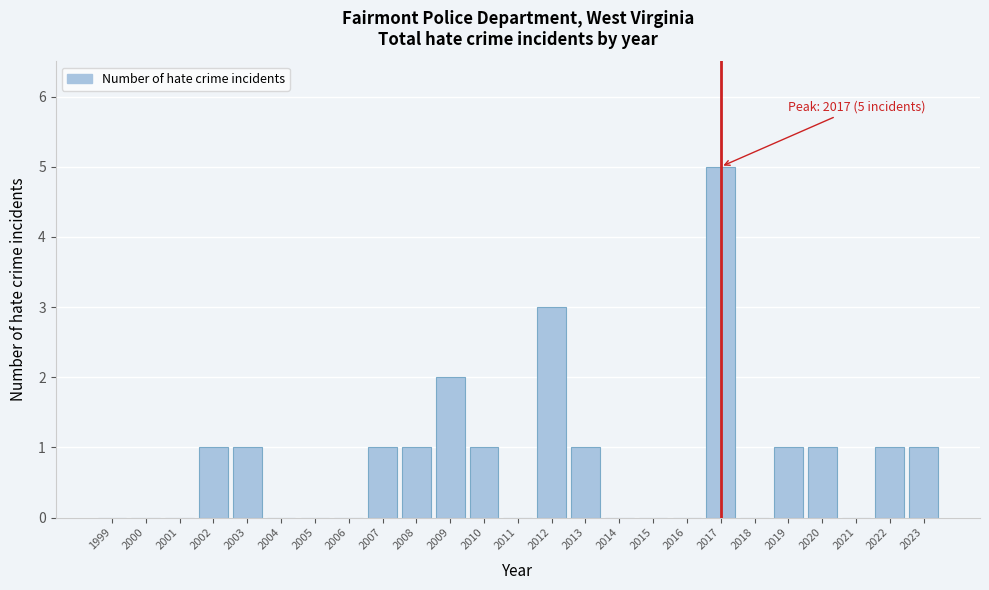

Reading left to right, what are all the values shown in this chart?

1999=0	2000=0	2001=0	2002=1	2003=1	2004=0	2005=0	2006=0	2007=1	2008=1	2009=2	2010=1	2011=0	2012=3	2013=1	2014=0	2015=0	2016=0	2017=5	2018=0	2019=1	2020=1	2021=0	2022=1	2023=1